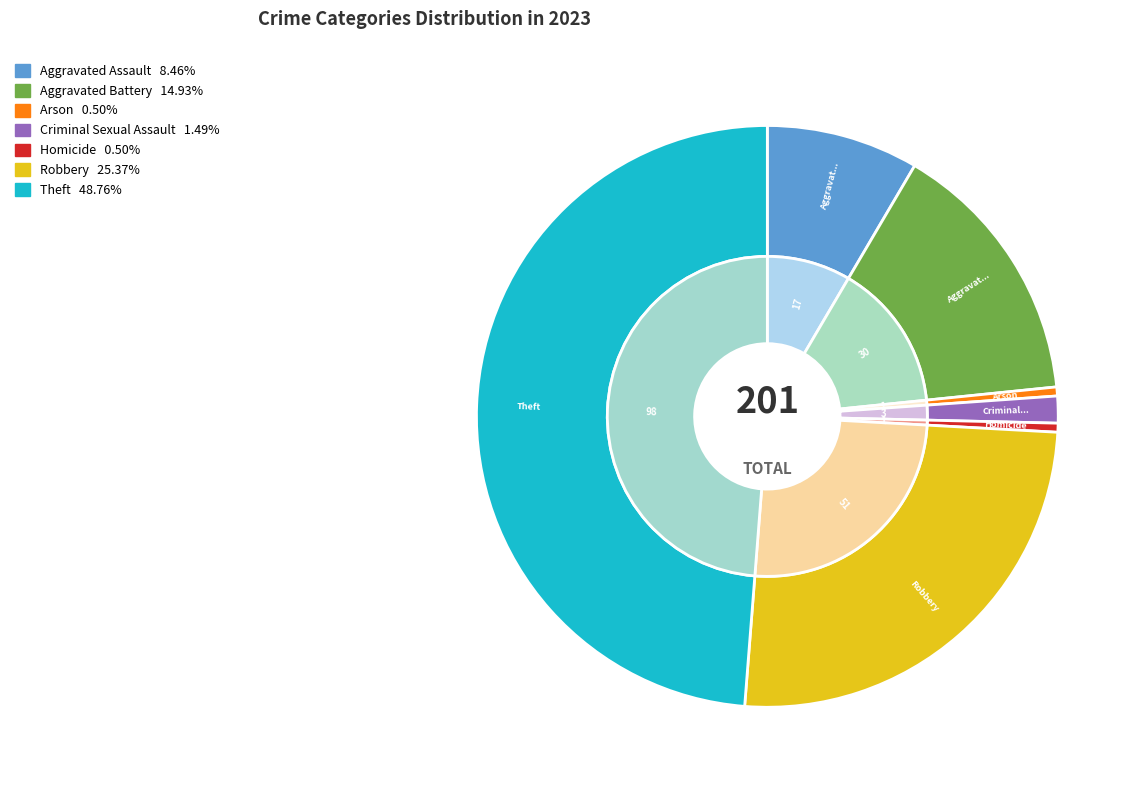

What is the smallest slice in the pie chart?

Arson